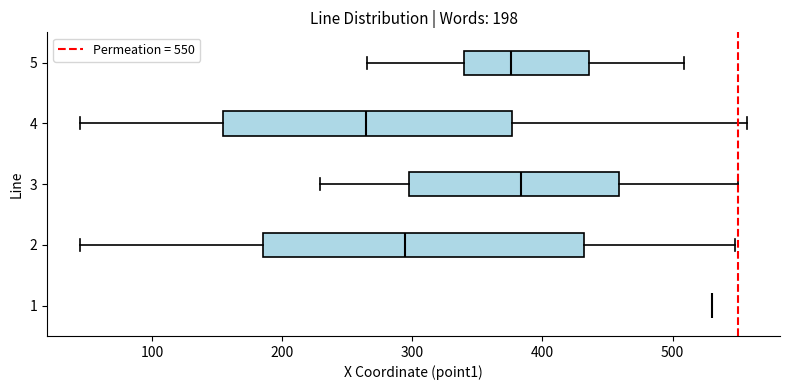

Which box is the widest, from its left edge to its right edge?

2